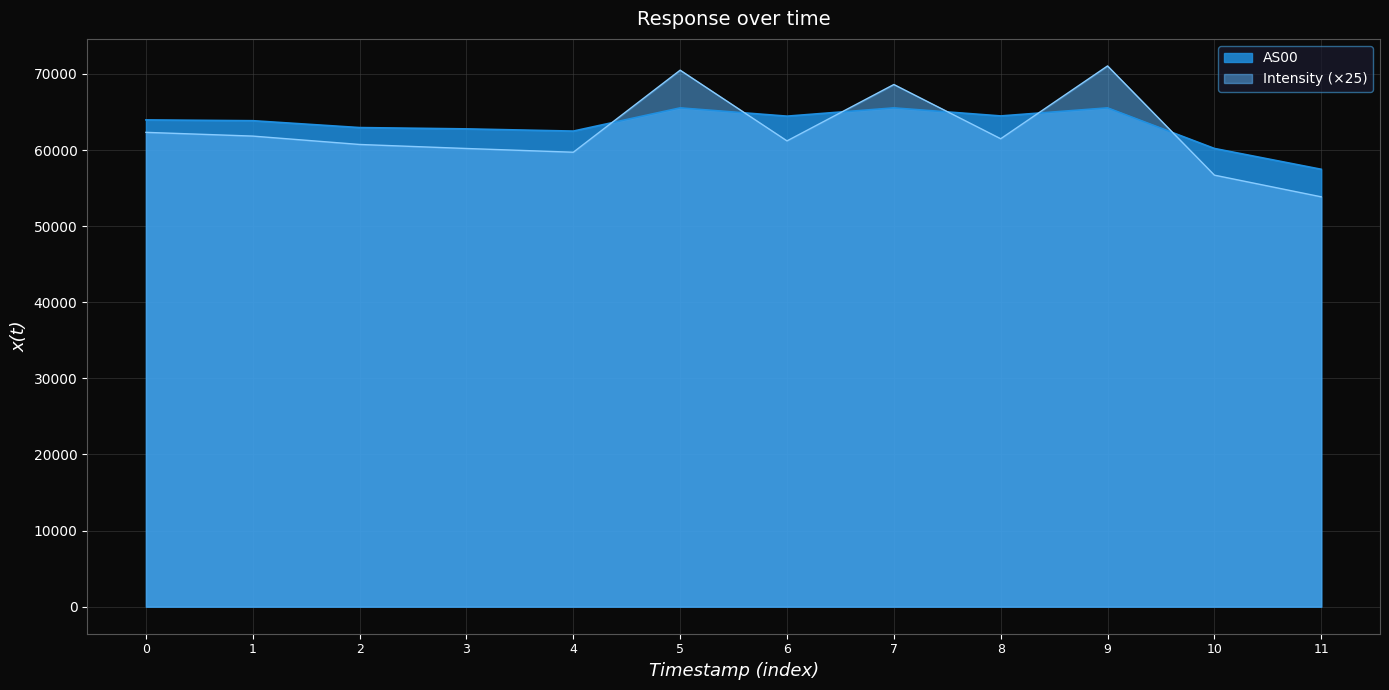

True or false: AS00 and Intensity cross at least once.

True